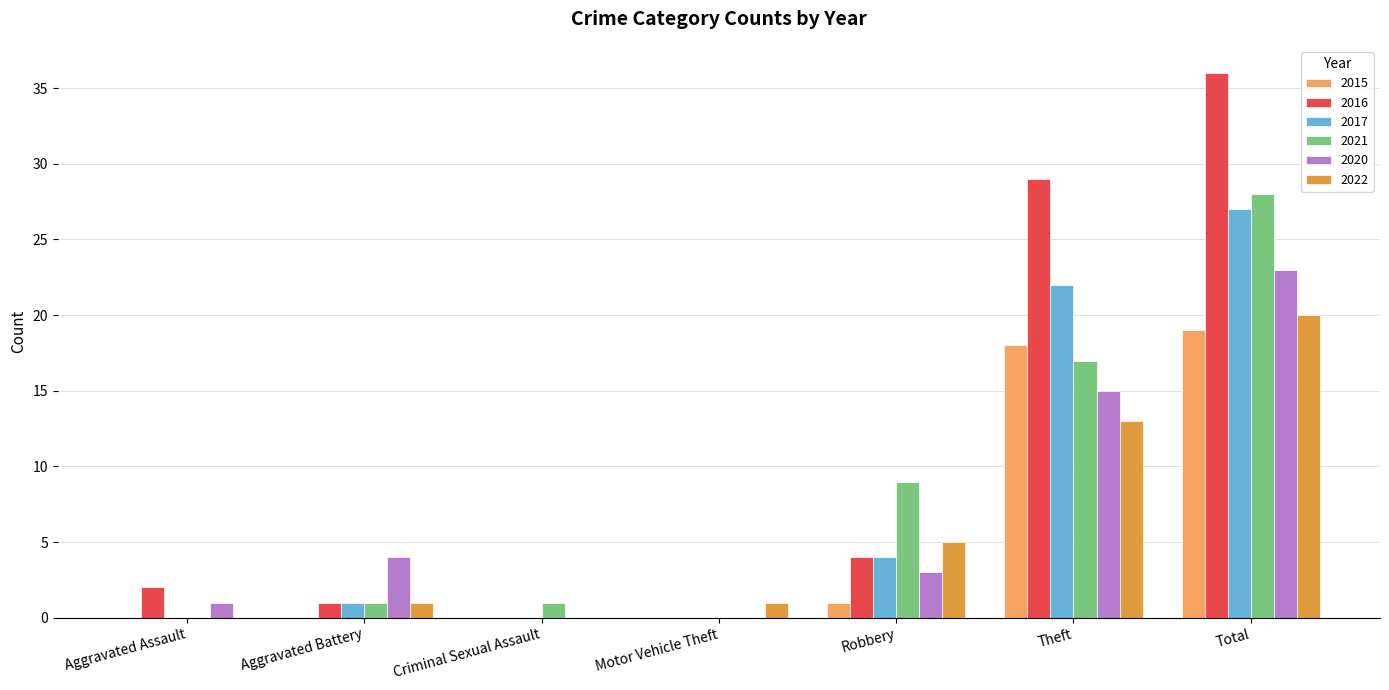

Between Aggravated Battery and Robbery, which series saw the biggest shift?

2021